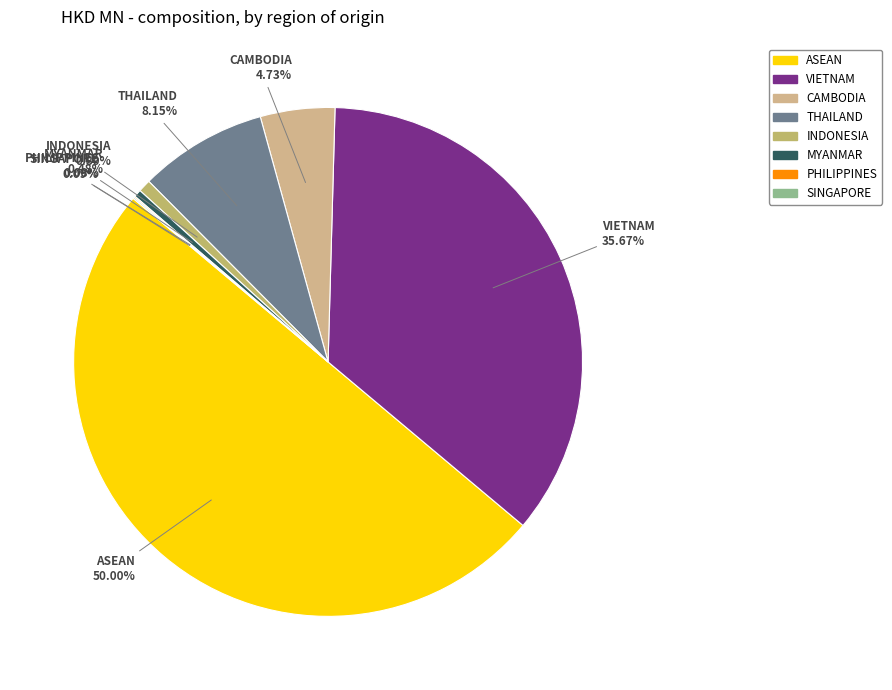

What is the largest slice in the pie chart?

ASEAN